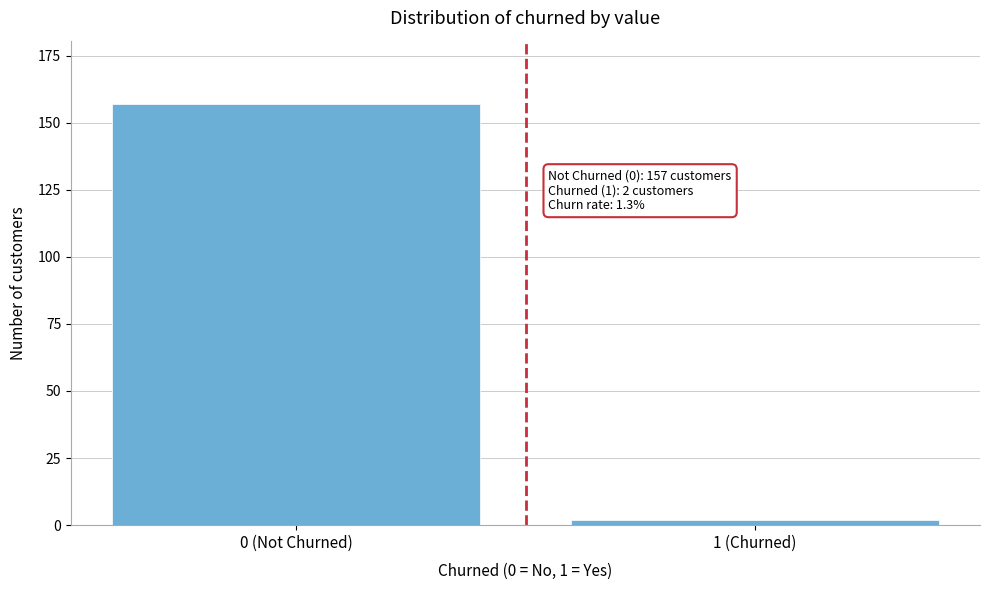

Reading right to left, what are all the values shown in this chart?

1 (Churned)=2	0 (Not Churned)=157